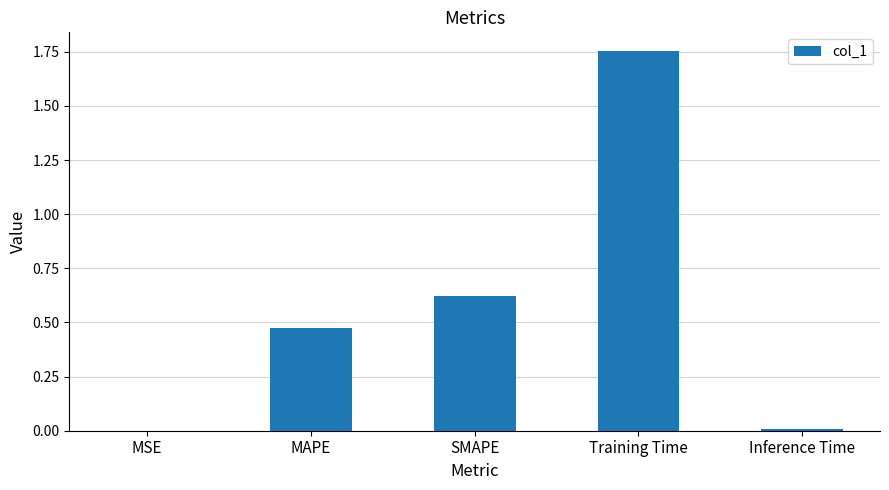

The value at MAPE is 0.7. True or false?

False